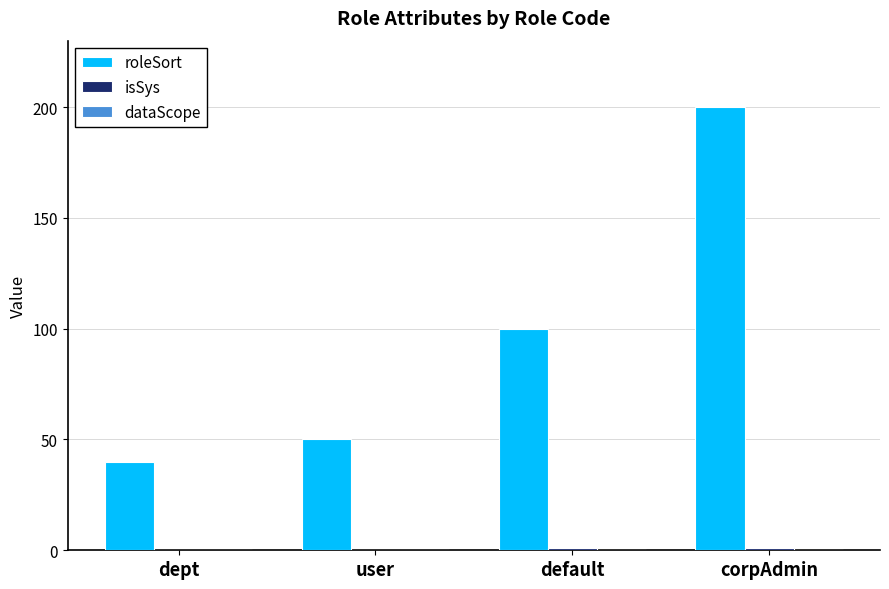

Is it true that roleSort equals 40 at dept?

True